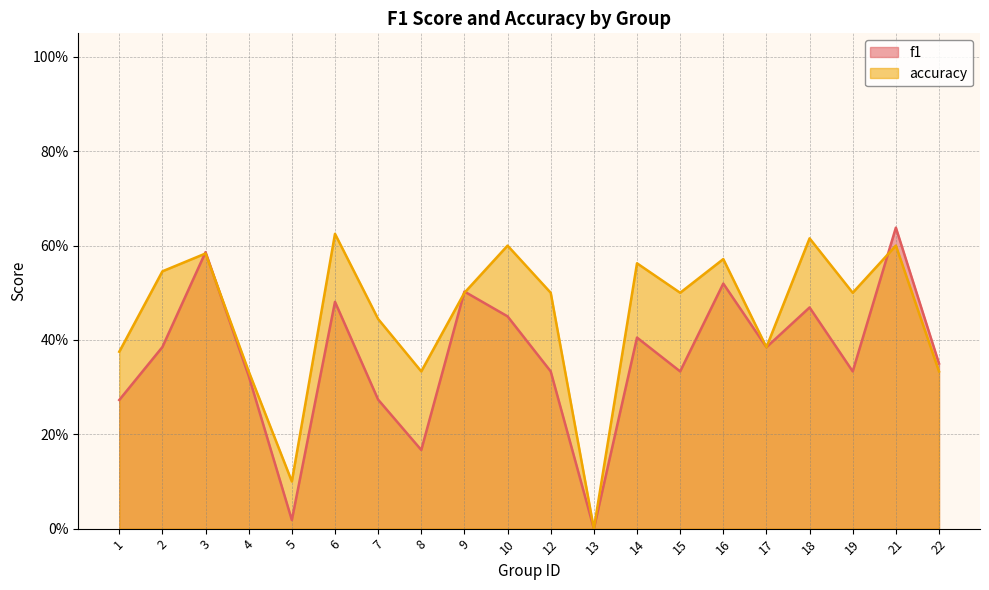

Count the number of data series in this chart.

2